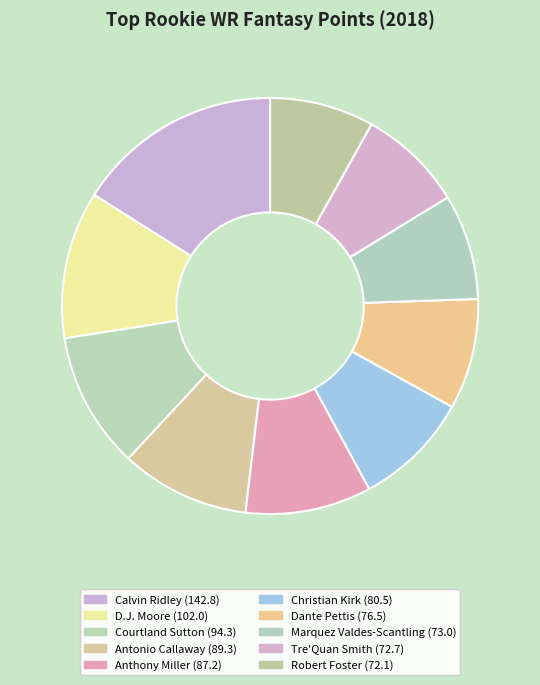

Count the number of slices in the pie.

10